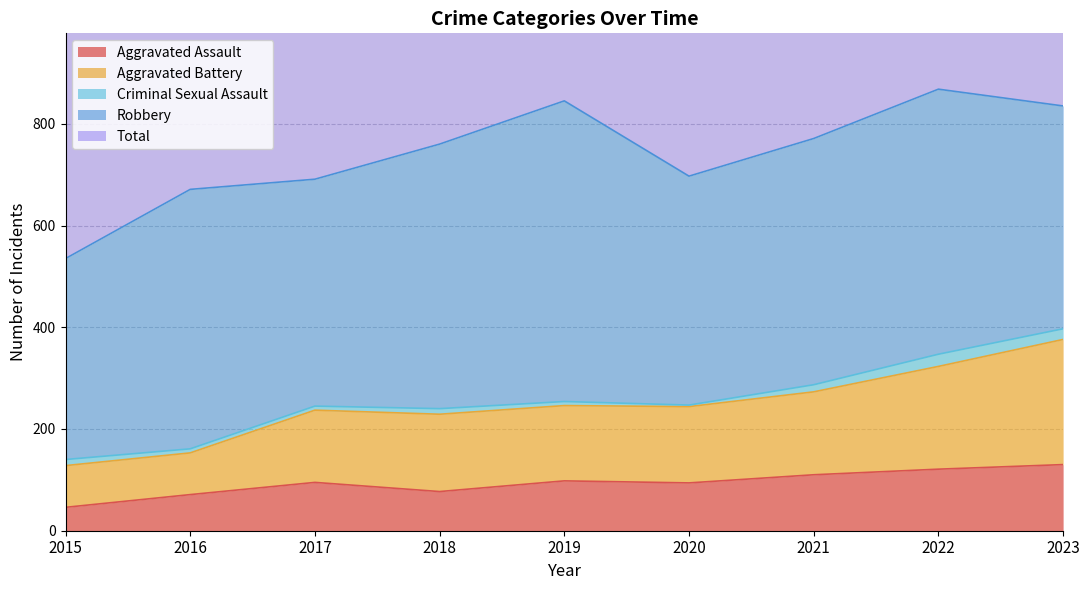

What is the maximum value shown in the chart?

1741